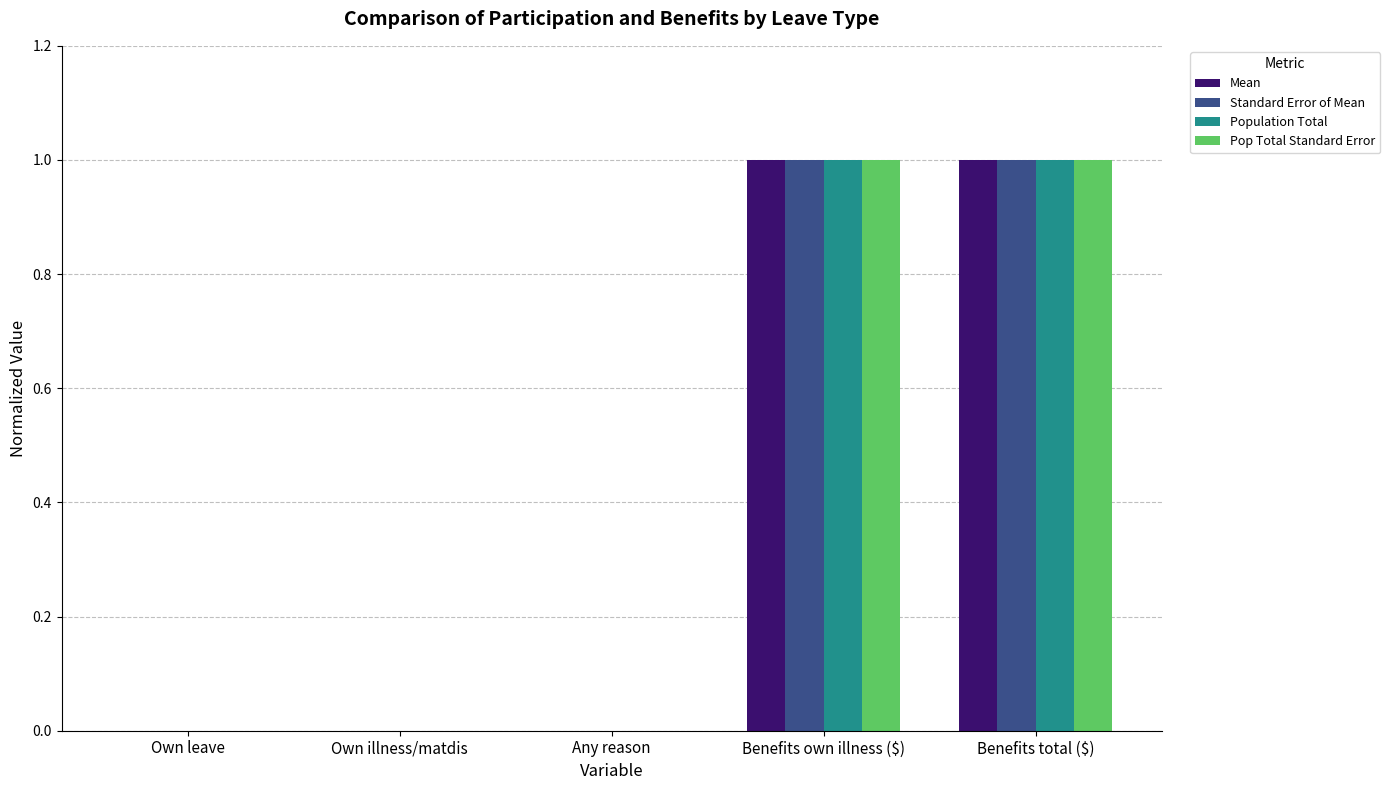

What is the total value across all series at Benefits own illness ($)?

4.0